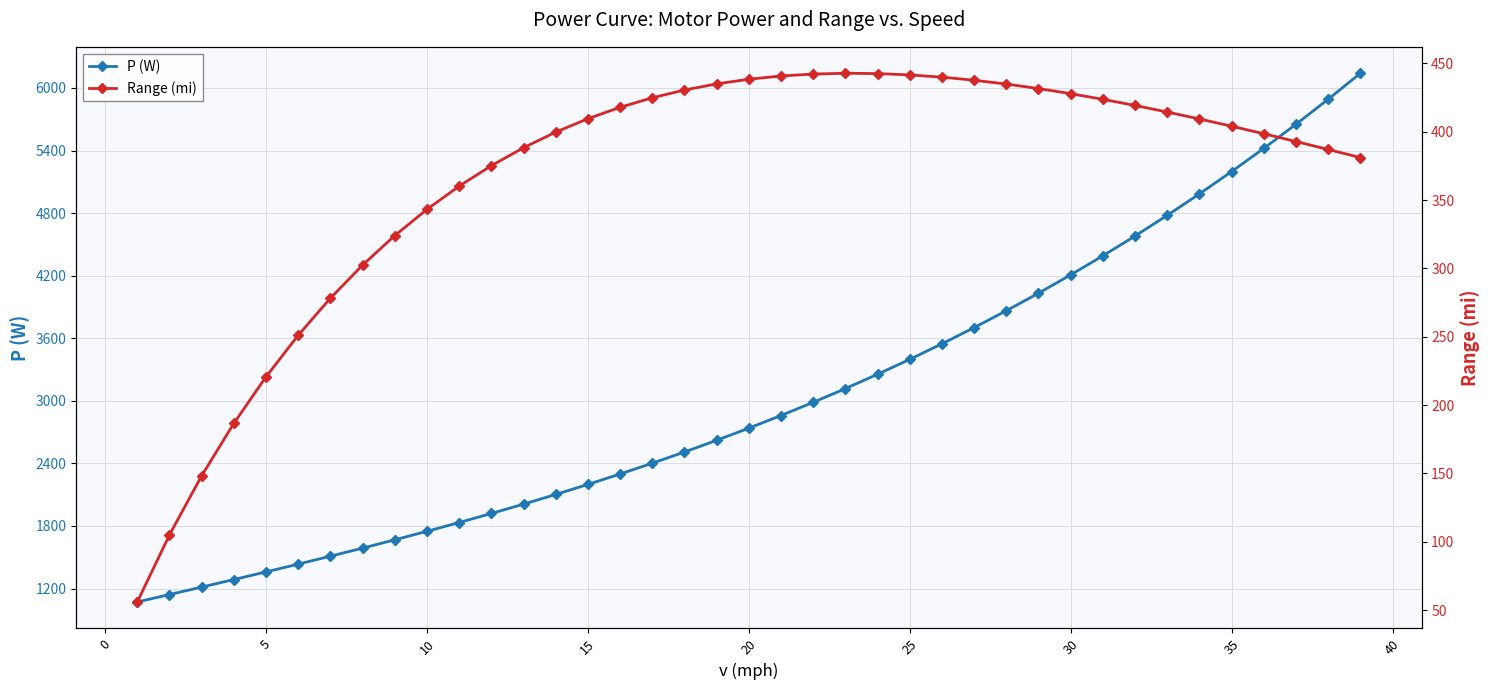

True or false: Range (mi) and P (W) intersect in this chart.

False